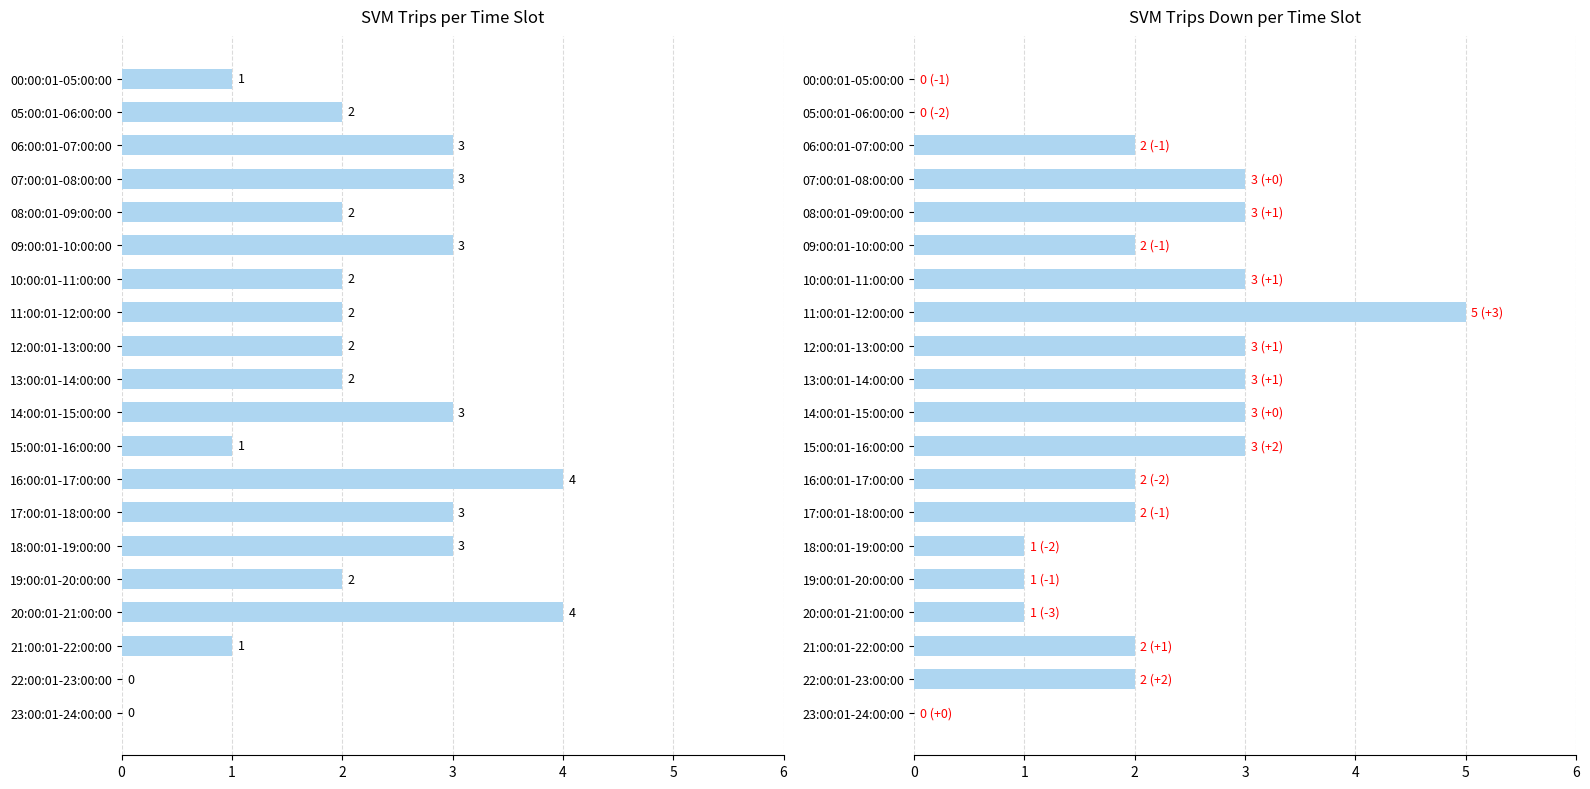

How many values in the SVM_Trips series are below 2?

5